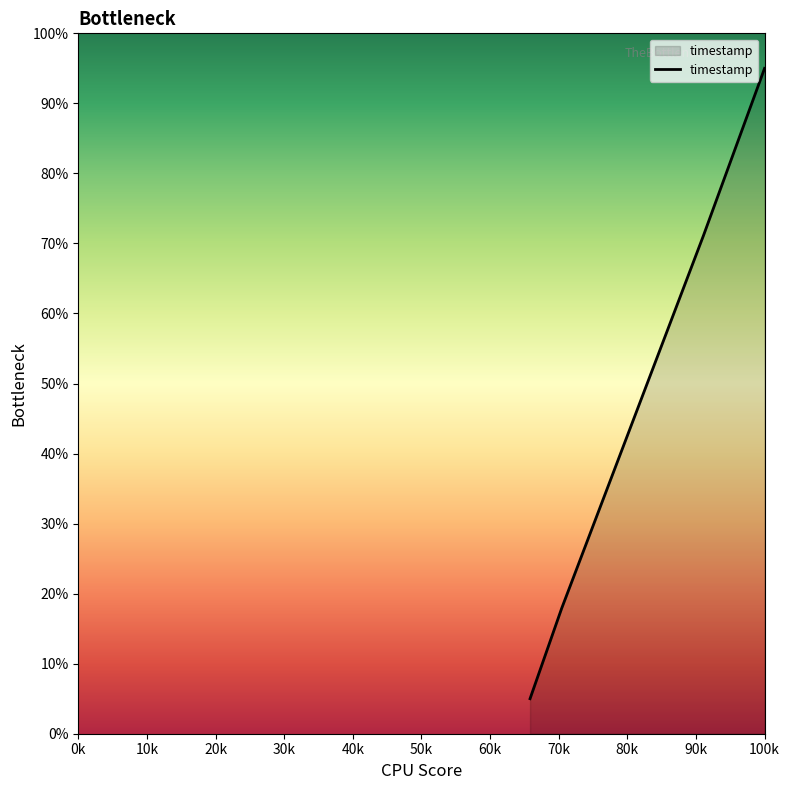

Reading left to right, transcribe all the data shown in this chart.

5.0	17.9	71.1	95.0